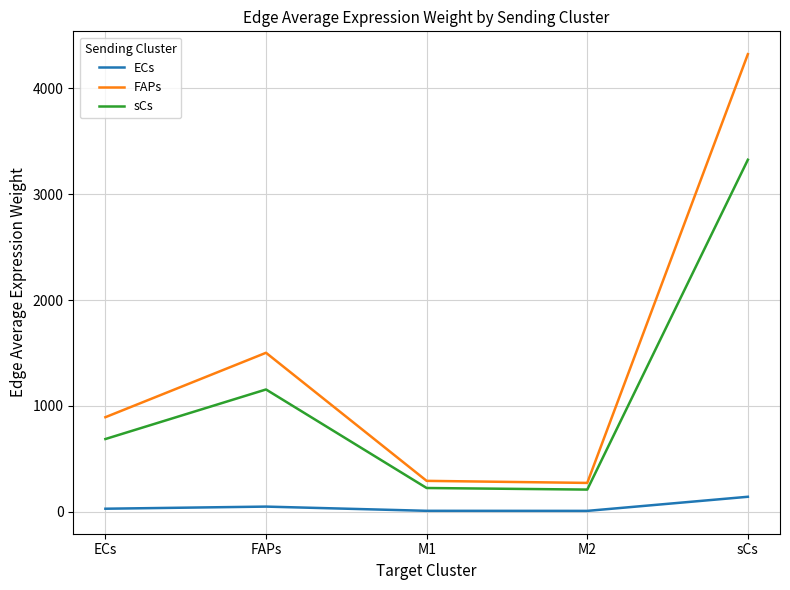

At M1, list the series in order from smallest to largest.

ECs, sCs, FAPs